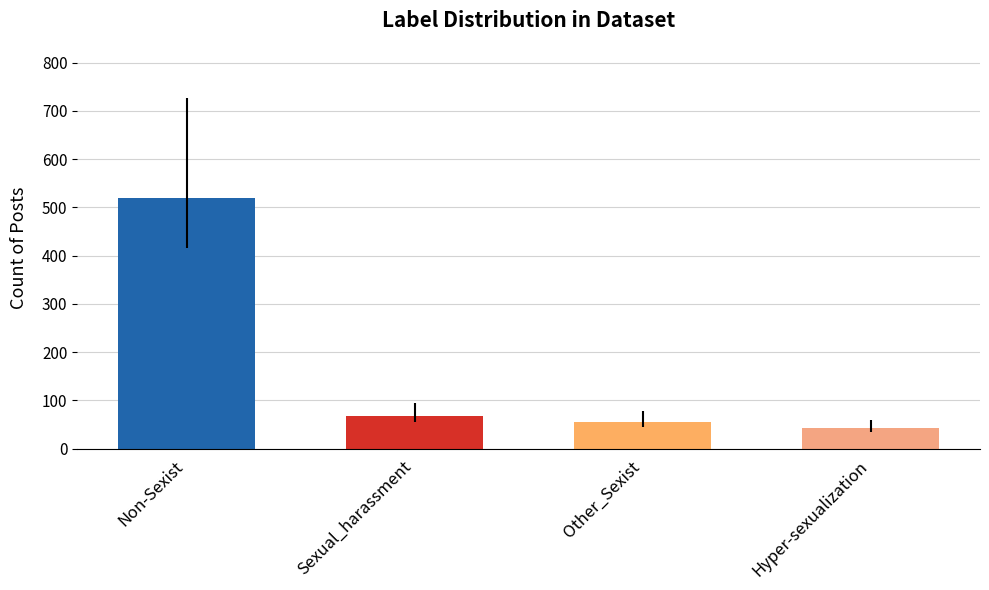

What is the sum of the values at Non-Sexist and Hyper-sexualization?

562